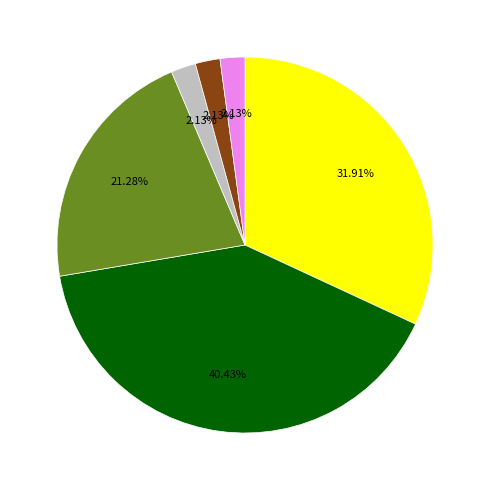

Count the number of slices in the pie.

6